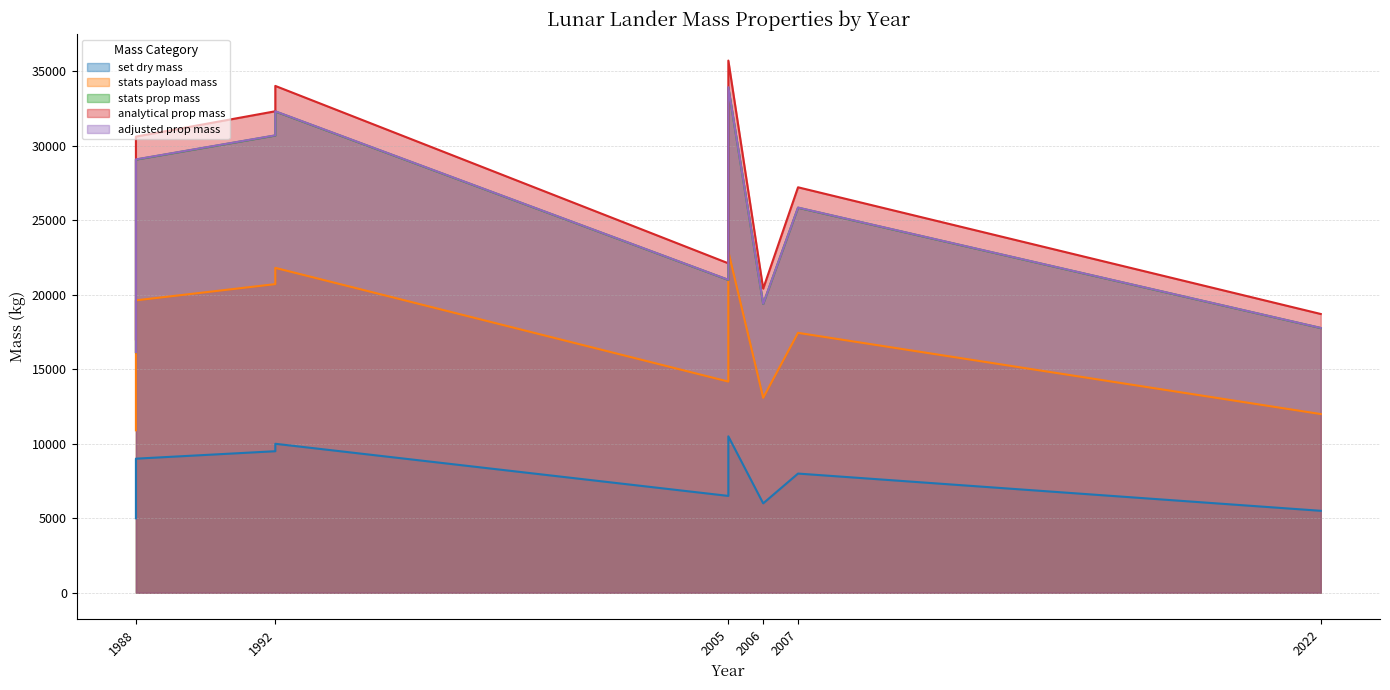

Which series has the largest range (max minus min)?

stats prop mass